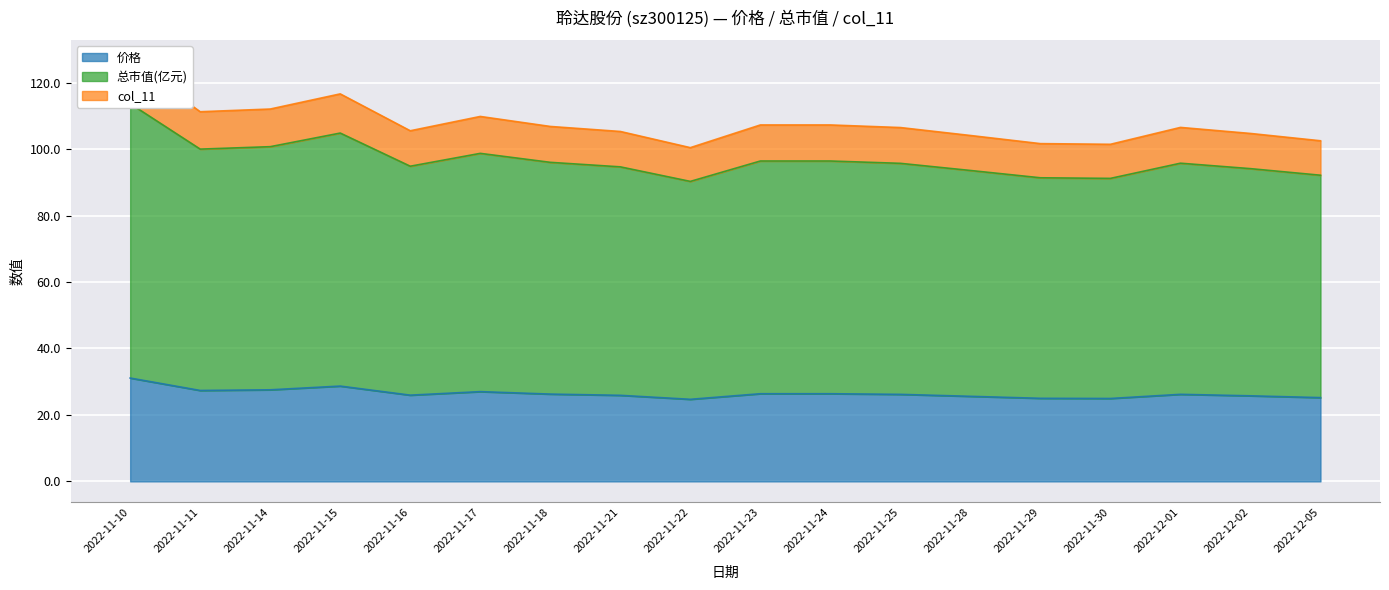

What is the difference between the second highest and second lowest values in the 价格 series?

3.7